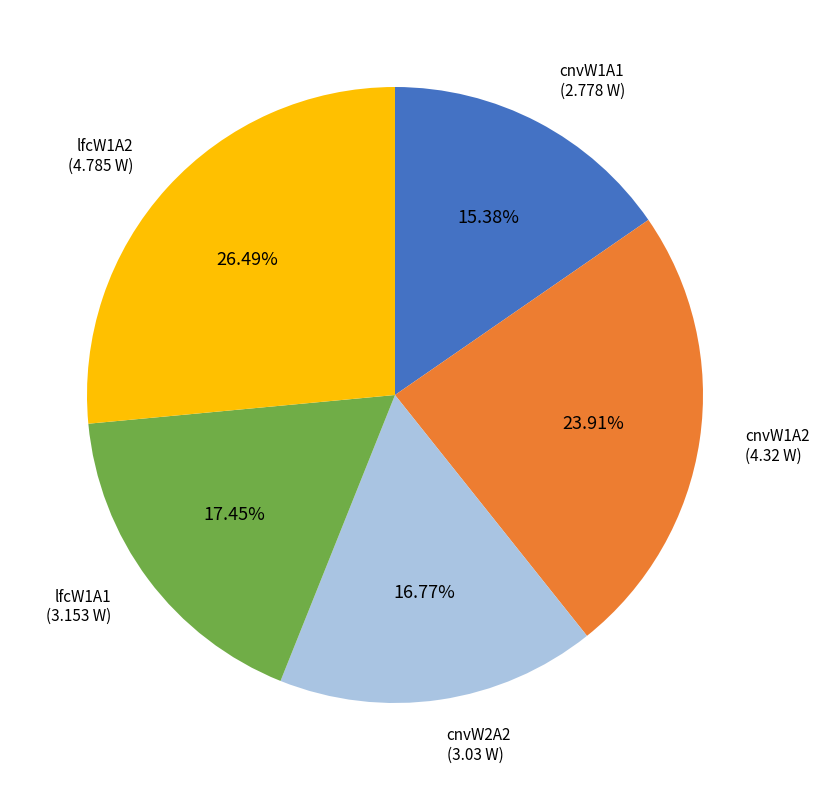

To the nearest percent, what is the difference between the lfcW1A1 and lfcW1A2 slice percentages?

9%